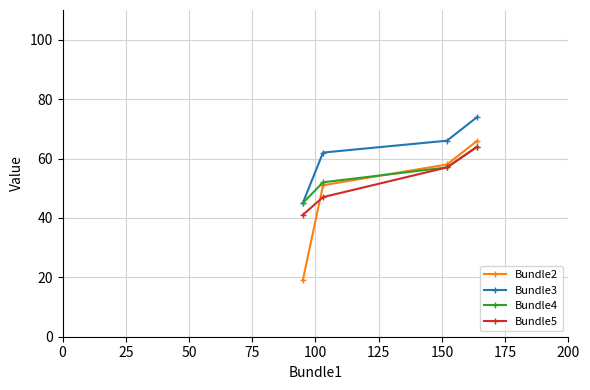

What is the value of the Bundle4 point at the 4th from the left?

64